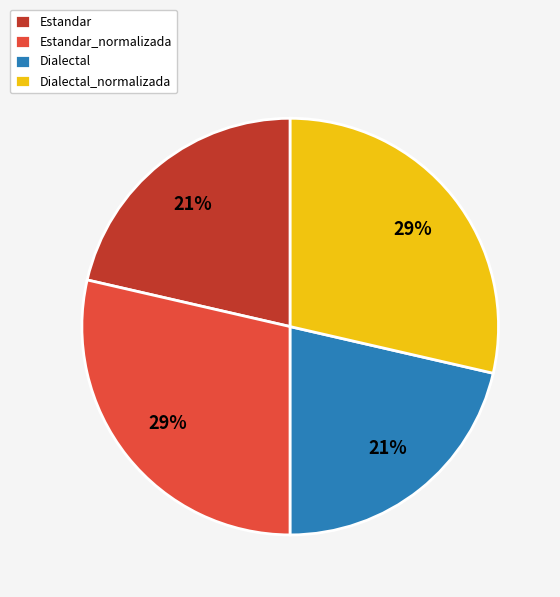

Which has a higher value, Dialectal_normalizada or Dialectal?

Dialectal_normalizada